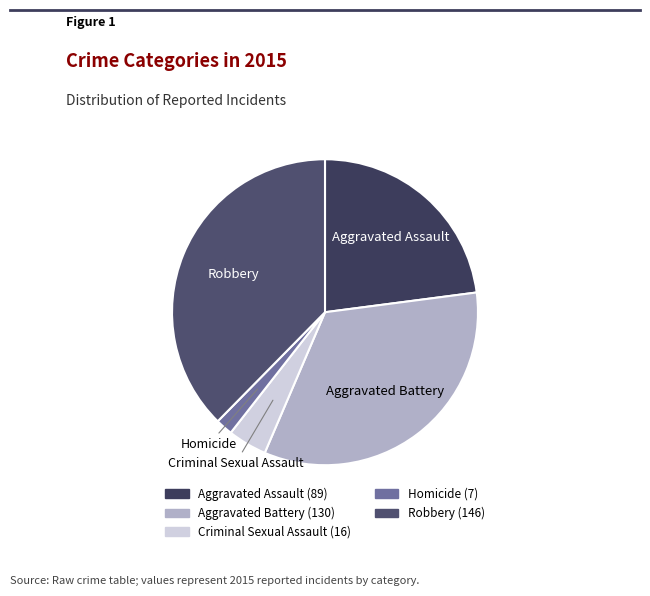

Count the number of slices in the pie.

5